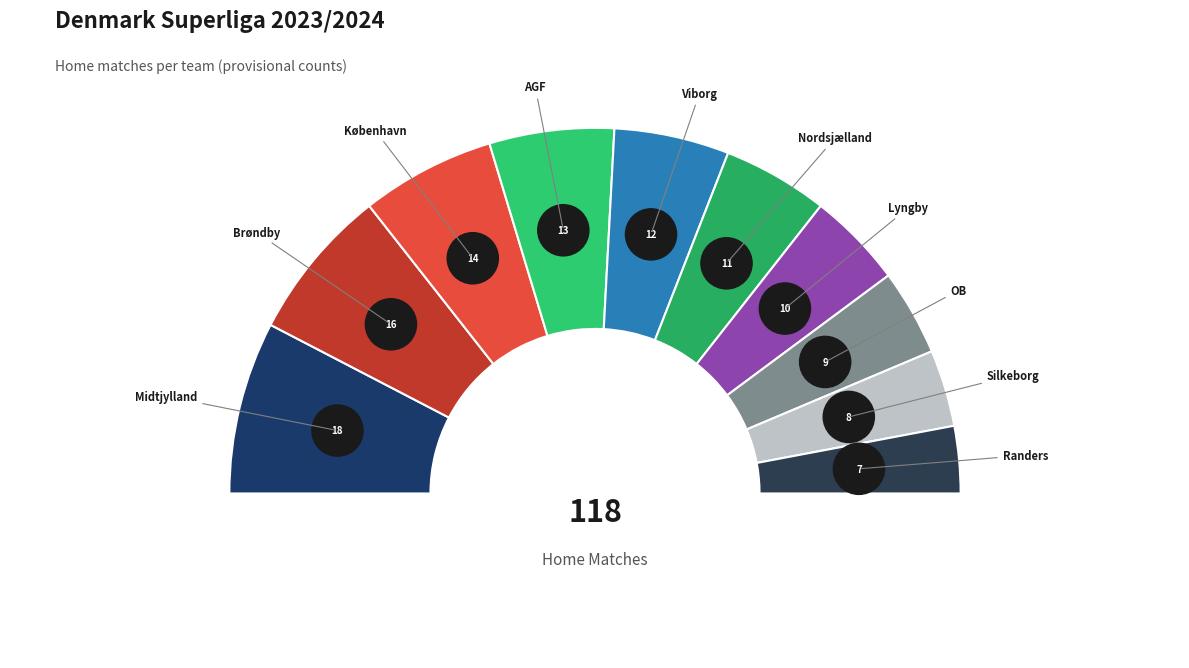

To the nearest percent, what is the difference between the Lyngby and Nordsjælland slice percentages?

1%